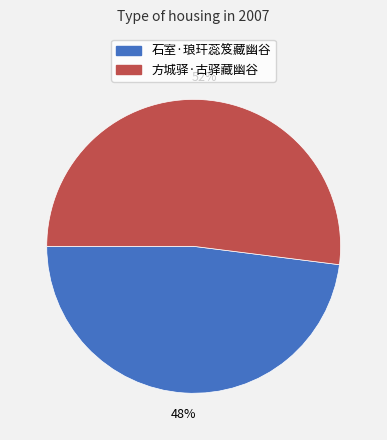

Which has a higher value, 方城驿·古驿藏幽谷 or 石室·琅玕蕊笈藏幽谷?

方城驿·古驿藏幽谷